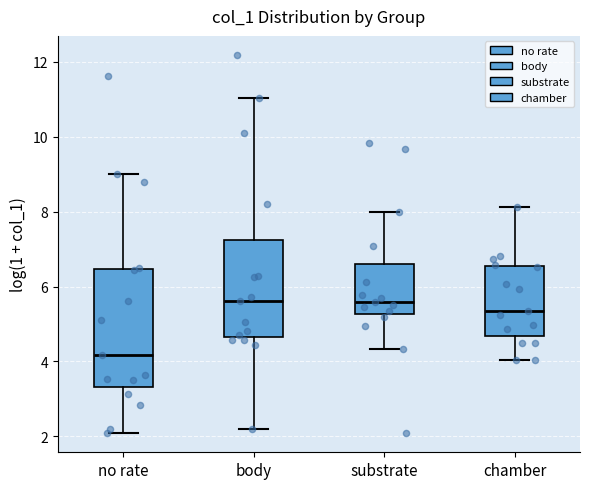

Which box is the tallest, from its lower edge to its upper edge?

no rate